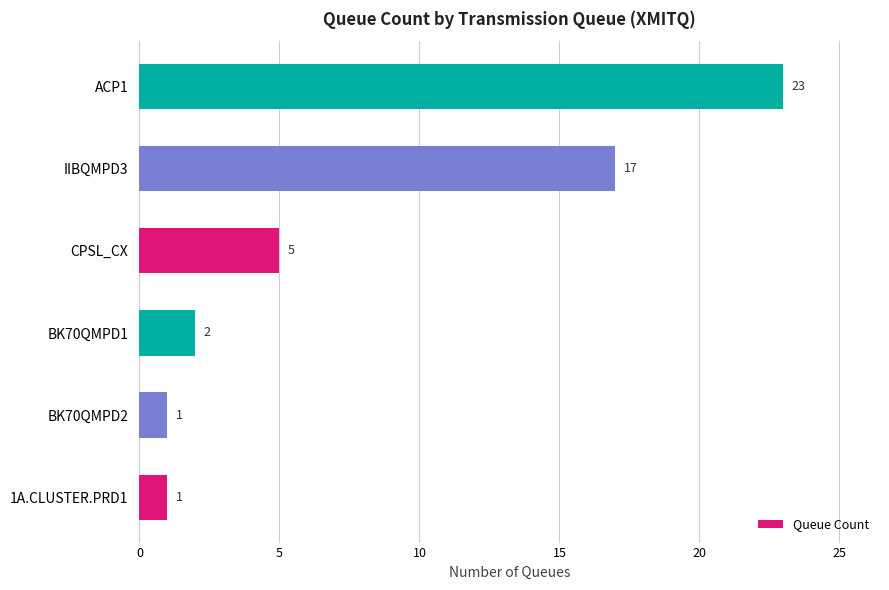

Approximately how many times larger is the value at 1A.CLUSTER.PRD1 compared to BK70QMPD2?

1.0